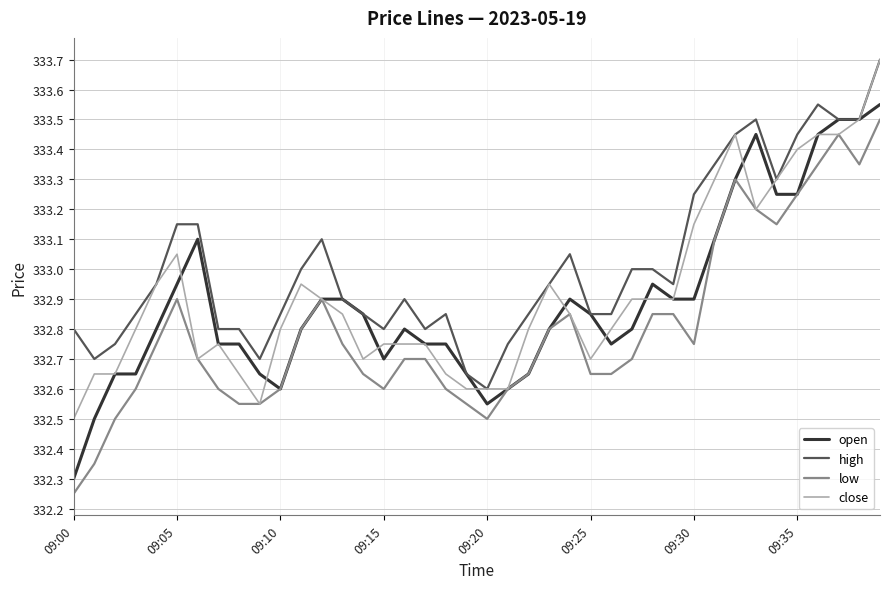

Which series has the largest total across all categories?

high